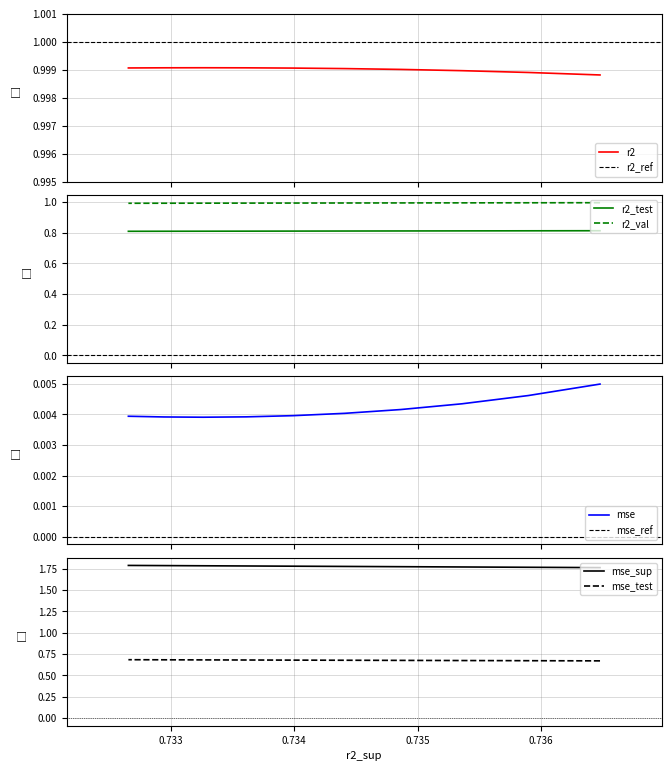

How many series are shown in this chart?

6